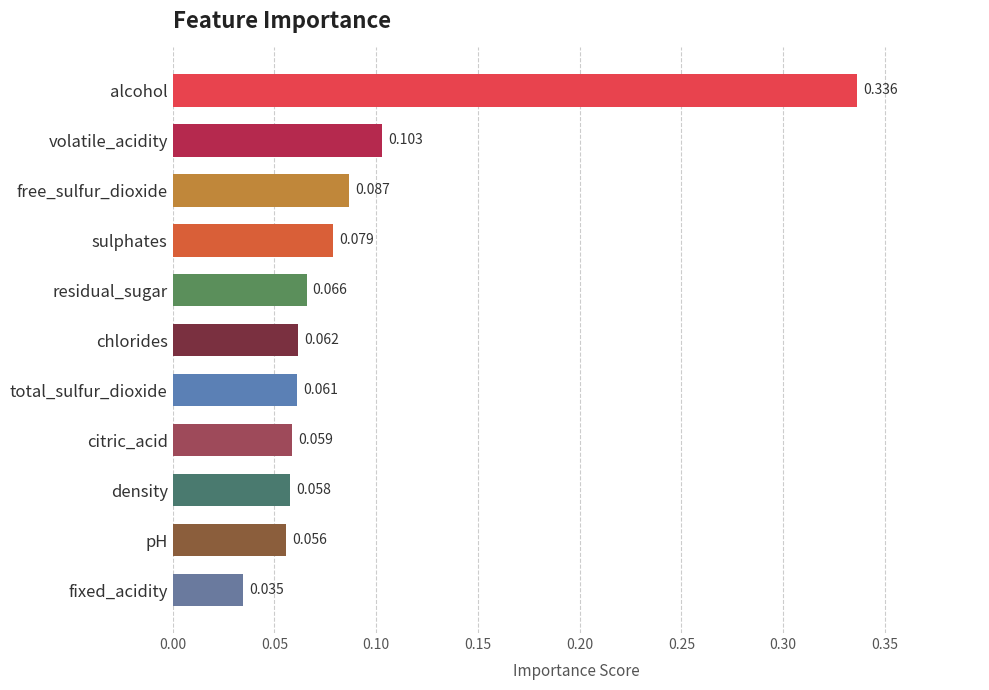

Are the bars horizontal?

Yes